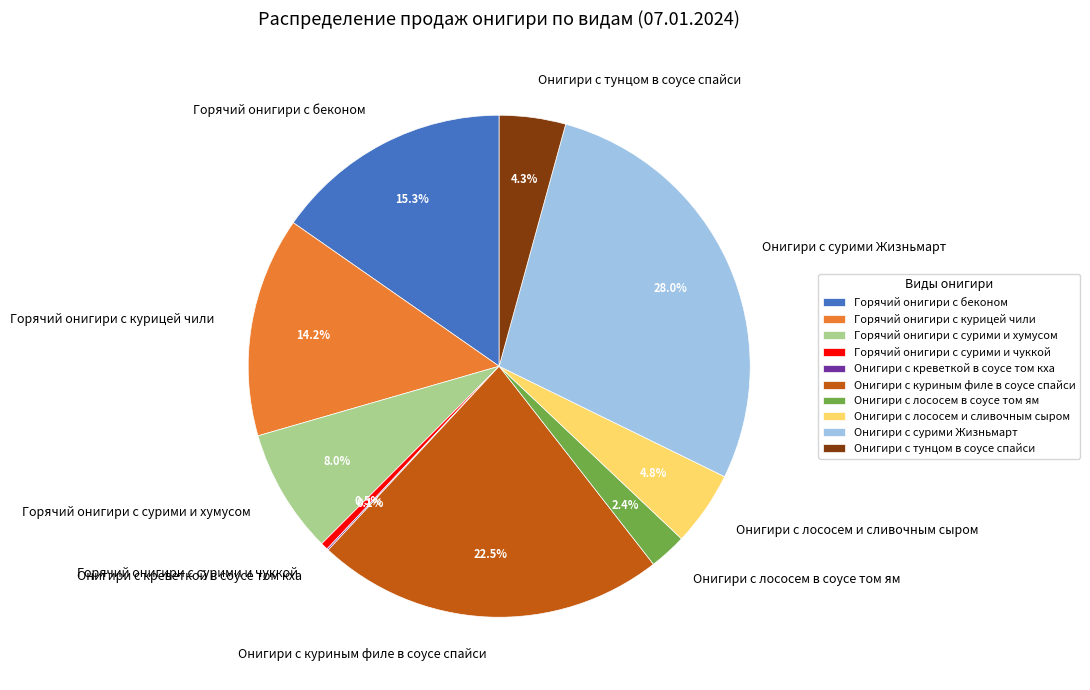

Is it true that Онигири с лососем в соусе том ям is 14% of the pie?

False